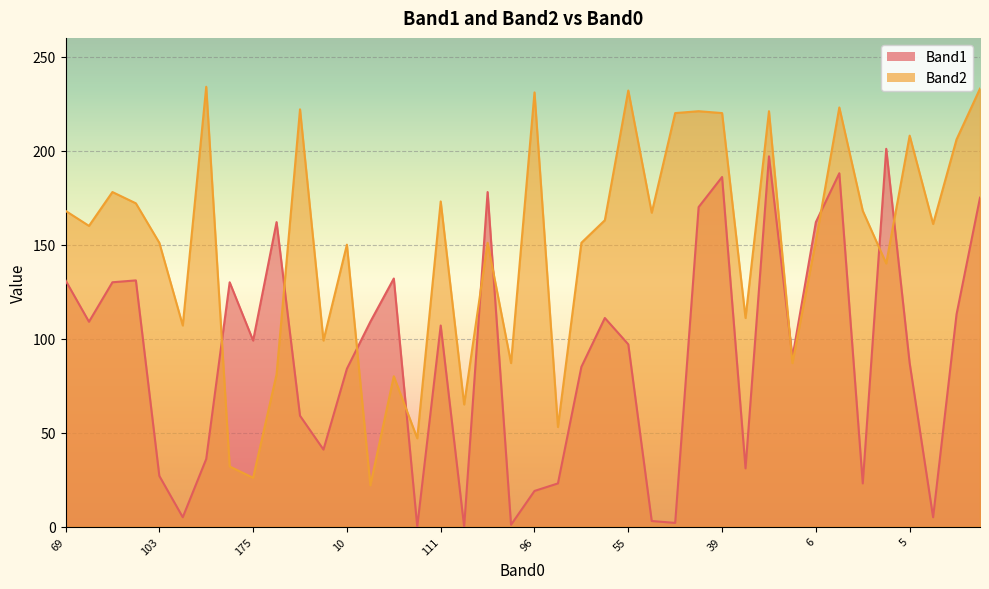

Where is the first local minimum for Band1?

192